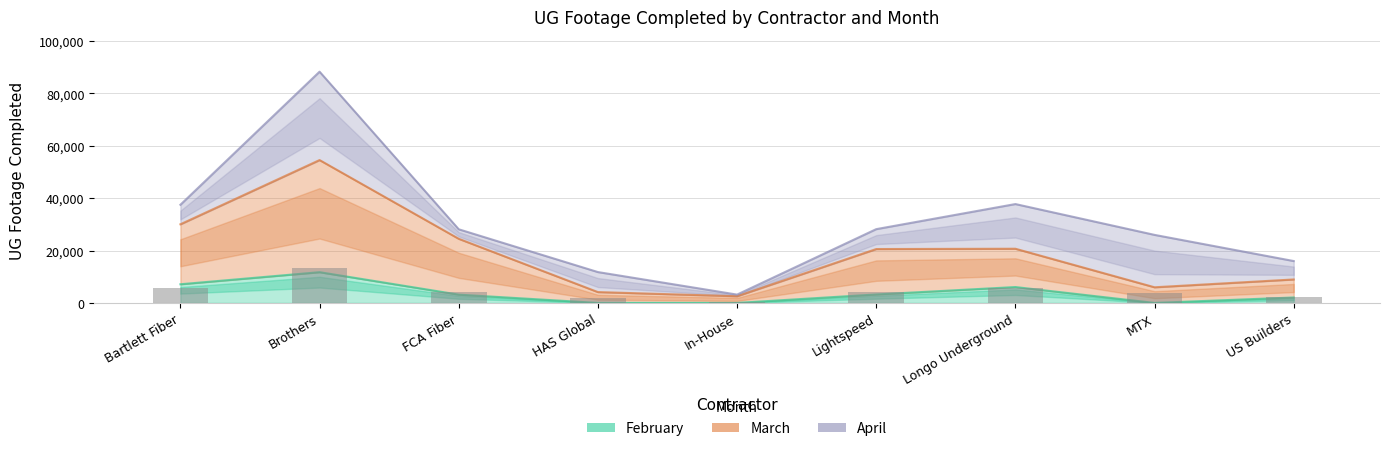

Which has a higher value, HAS Global or Brothers?

Brothers